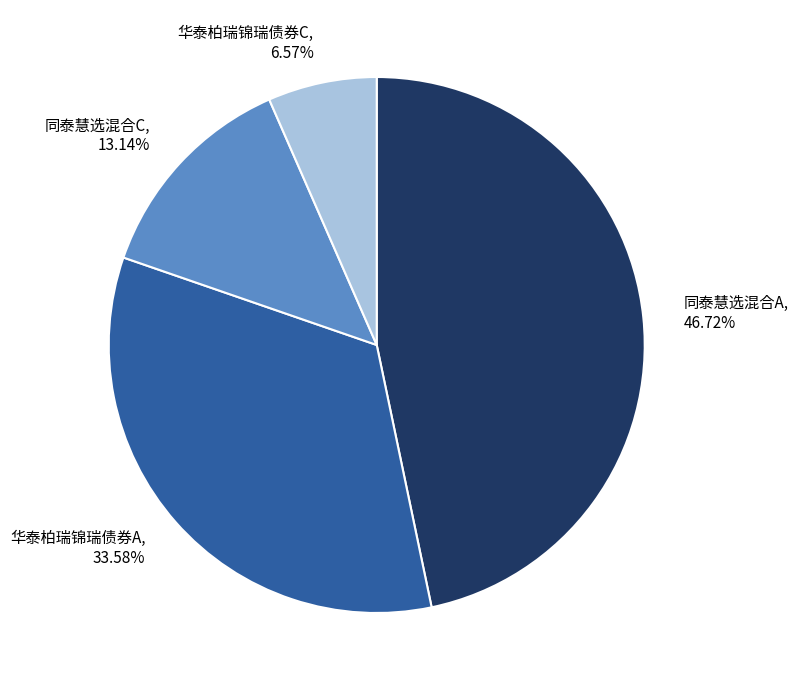

To the nearest percent, what is the combined percentage of 华泰柏瑞锦瑞债券A and 华泰柏瑞锦瑞债券C?

40%